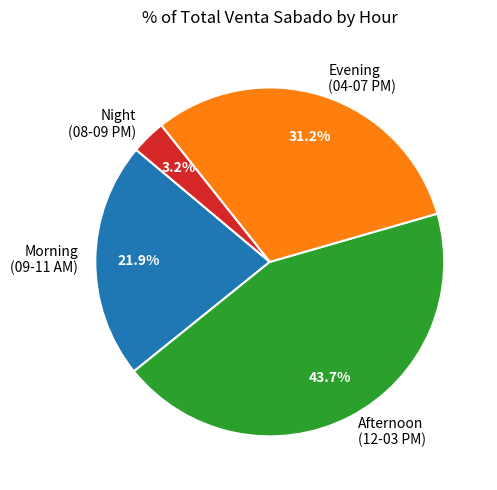

Does any single category account for the majority?

No